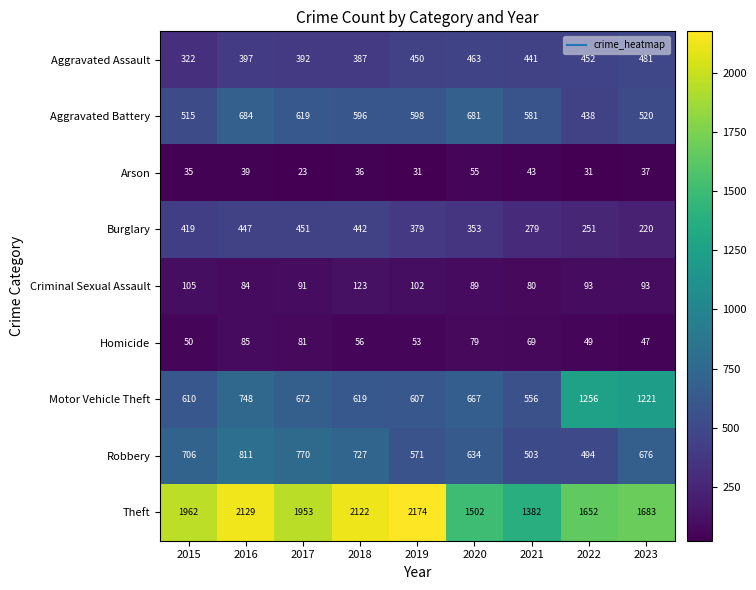

How many values in the Criminal Sexual Assault series are below 93?

4